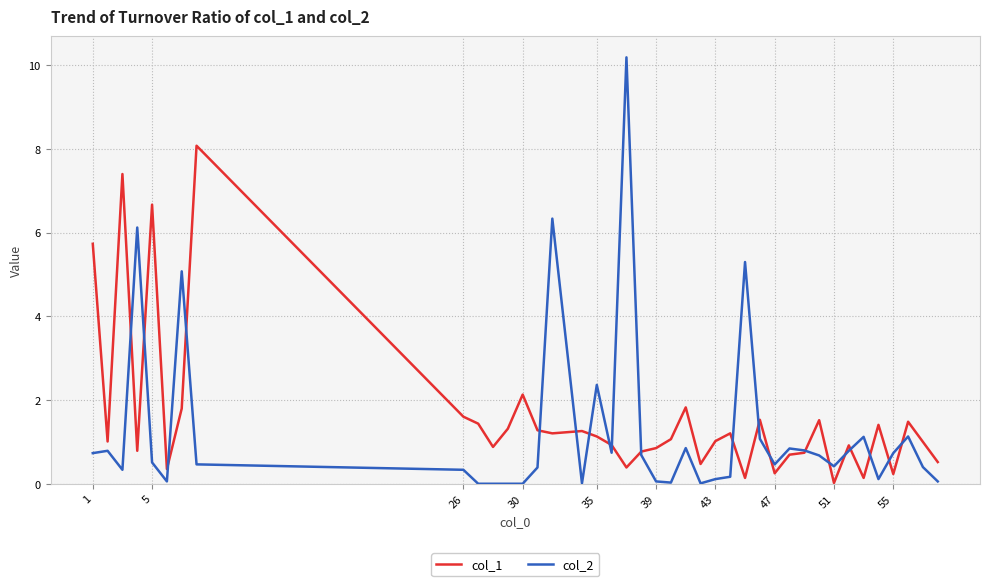

True or false: col_2 and col_1 intersect in this chart.

True